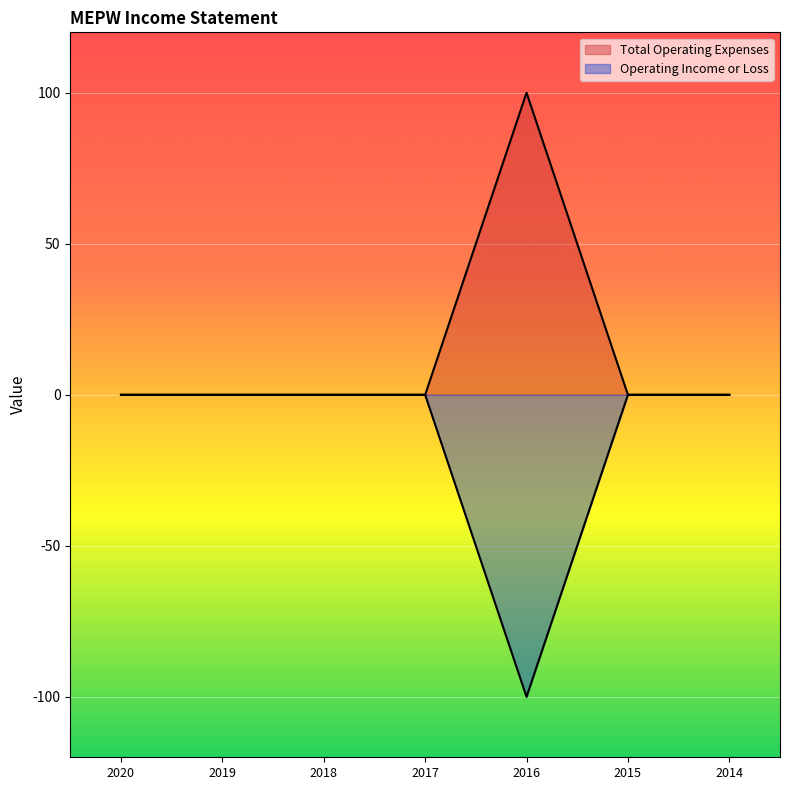

Rank the series by their average value, from highest to lowest.

Total Operating Expenses, Operating Income or Loss